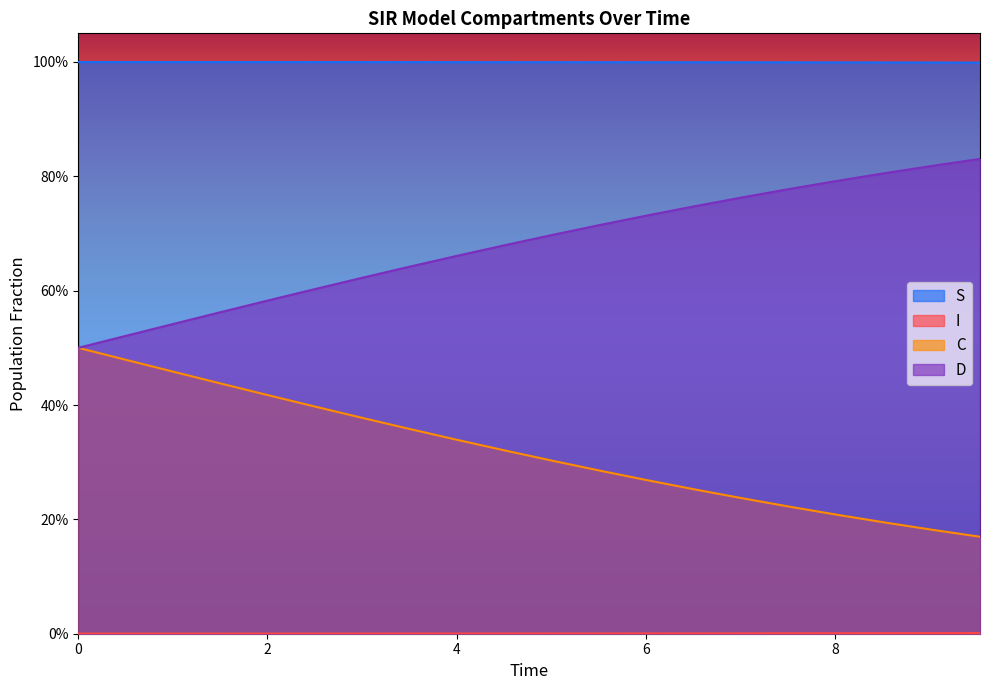

What is the average value of the C series?

0.3